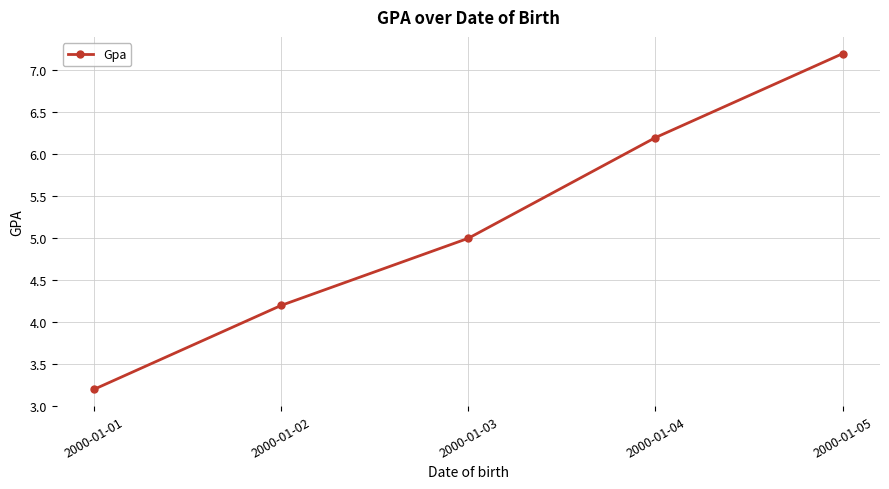

How many lines are shown in the chart?

1